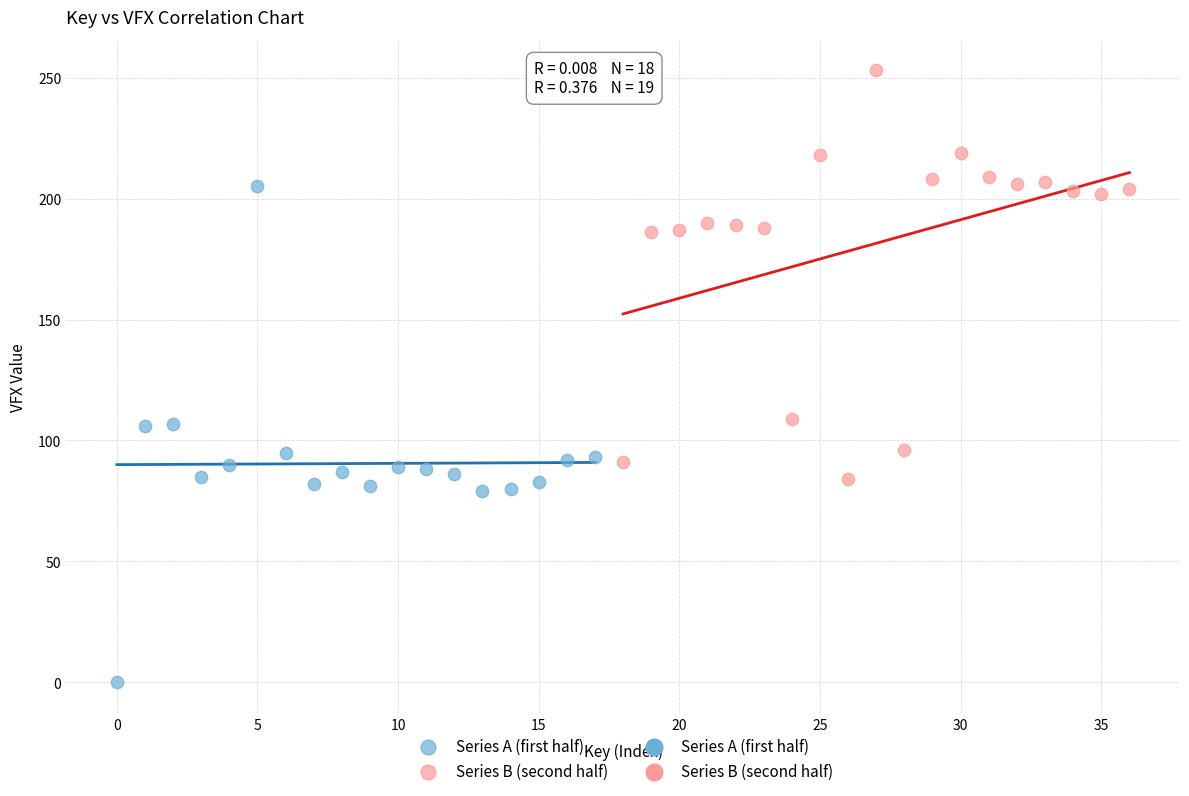

Which series has the widest spread of Y values?

Series A (first half)